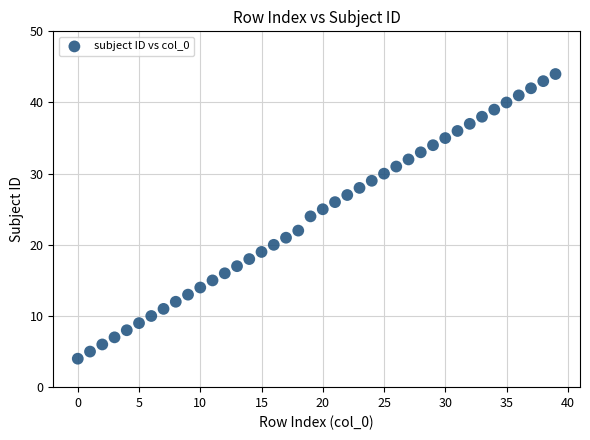

What is the range of Y values (max minus min)?

40